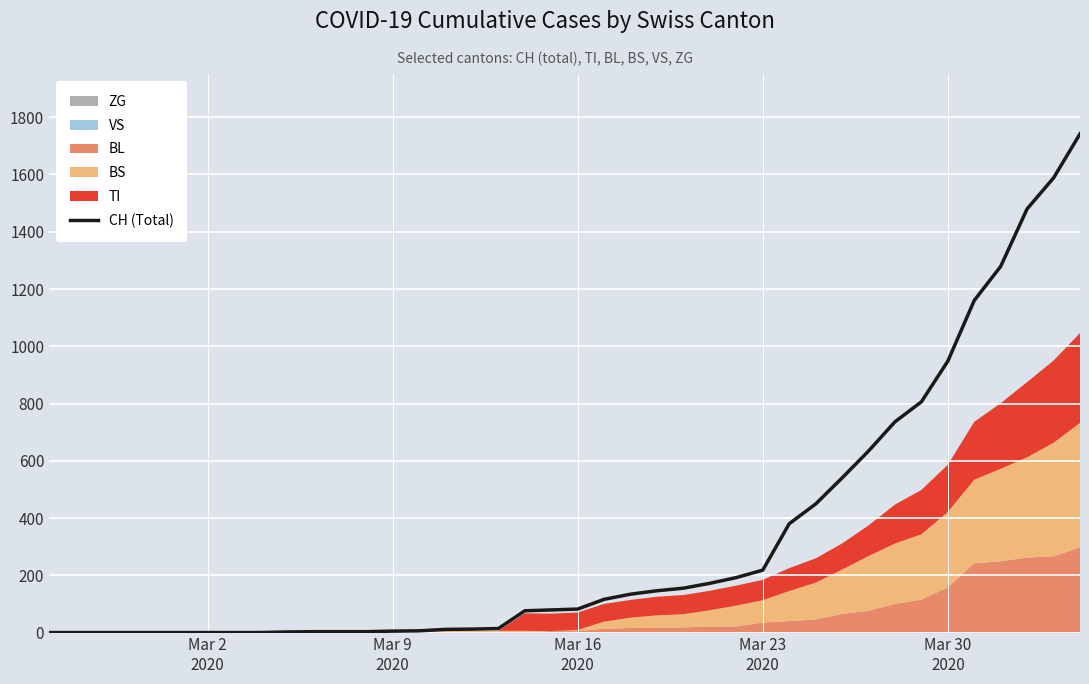

What is the difference between the maximum and second lowest values?

1742